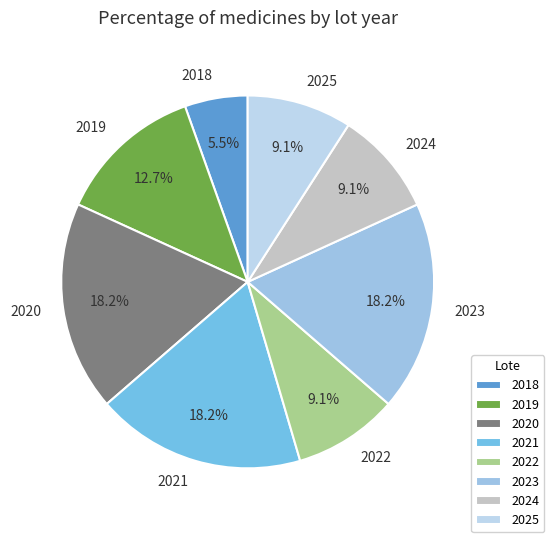

Does 2020 account for over 50% of the chart?

No